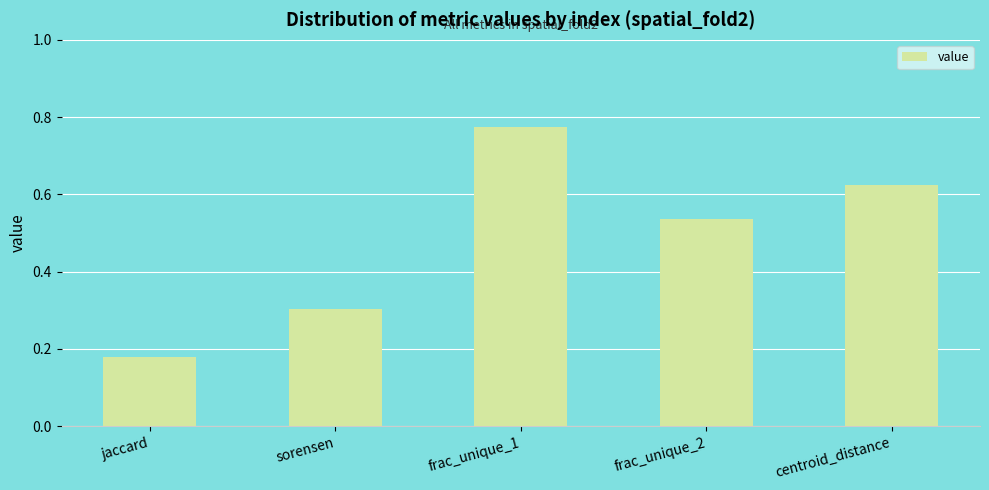

What is the label of the 2nd bar from the right?

frac_unique_2